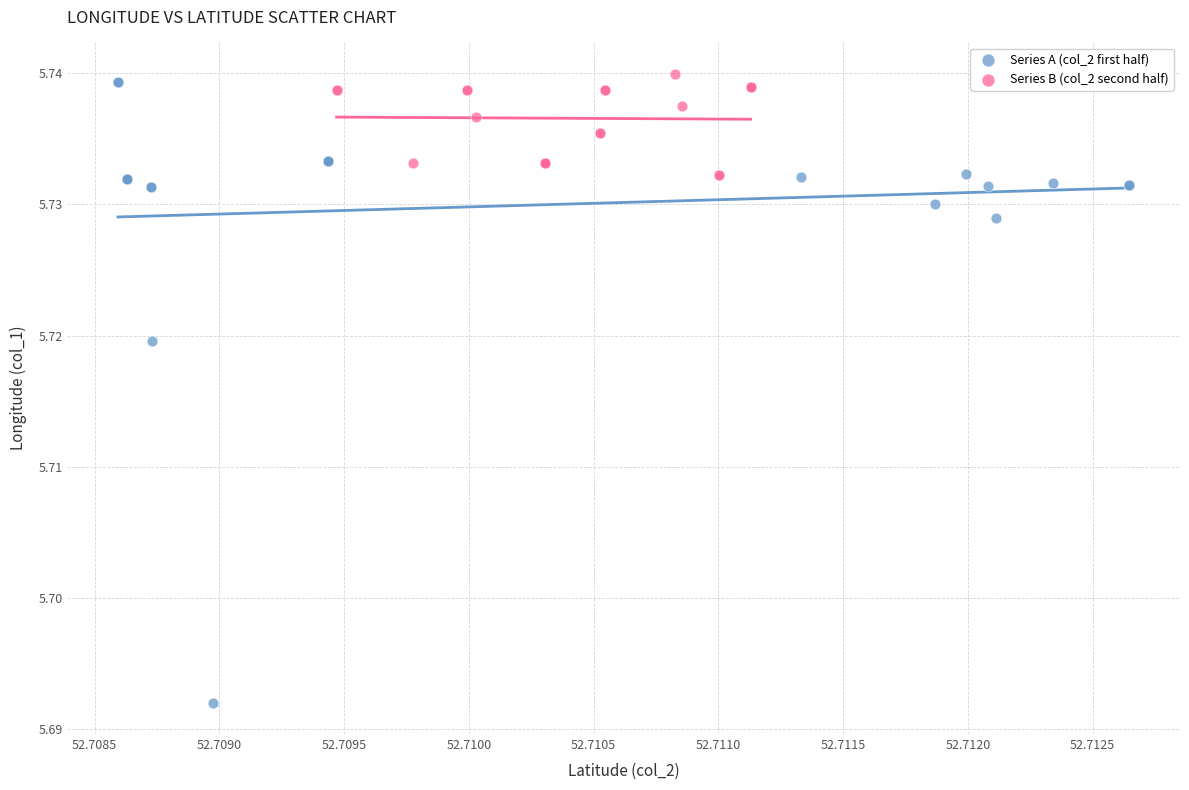

Which series reaches the maximum Y coordinate?

Series B (col_2 second half)